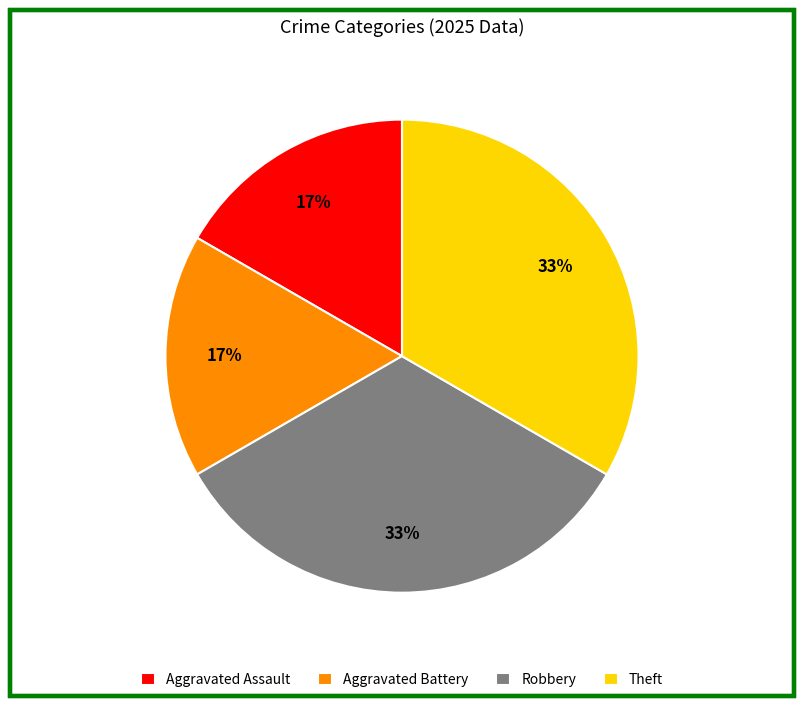

True or false: Robbery accounts for 23% of the total.

False